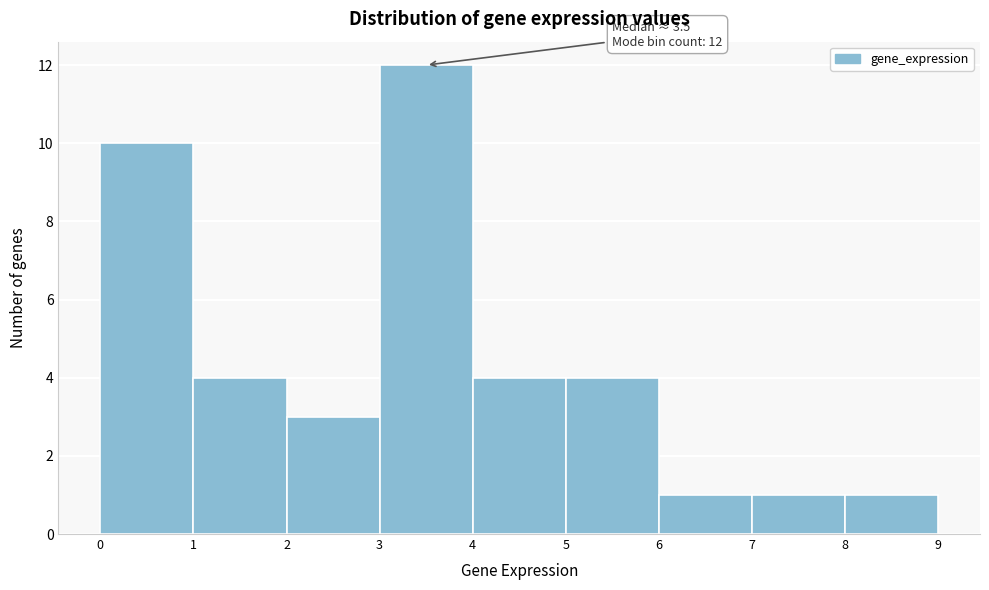

Which range on the x-axis has the tallest bar?

3 to 4